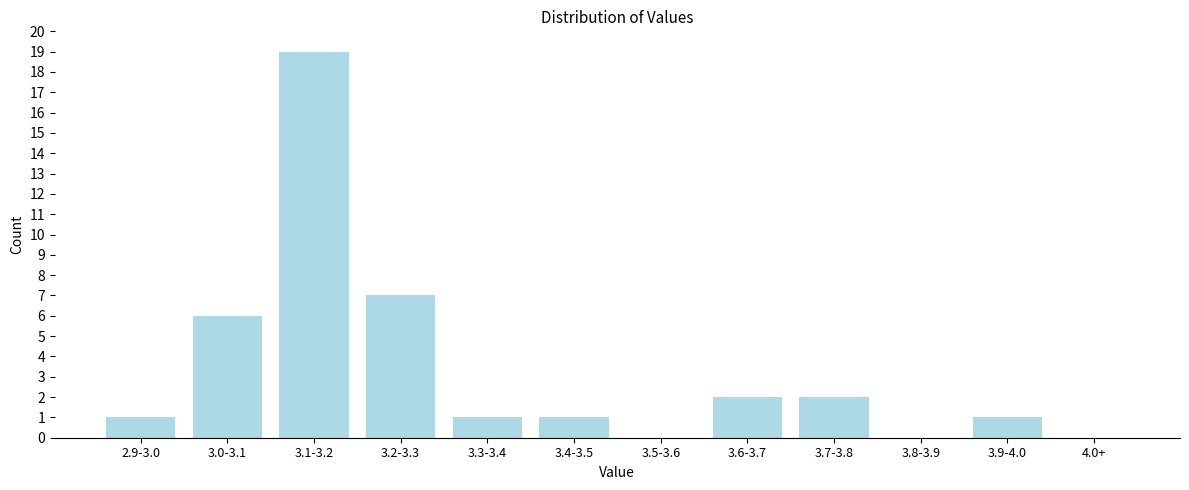

Reading right to left, list all the values displayed in this chart.

4.0+=0	3.9-4.0=1	3.8-3.9=0	3.7-3.8=2	3.6-3.7=2	3.5-3.6=0	3.4-3.5=1	3.3-3.4=1	3.2-3.3=7	3.1-3.2=19	3.0-3.1=6	2.9-3.0=1